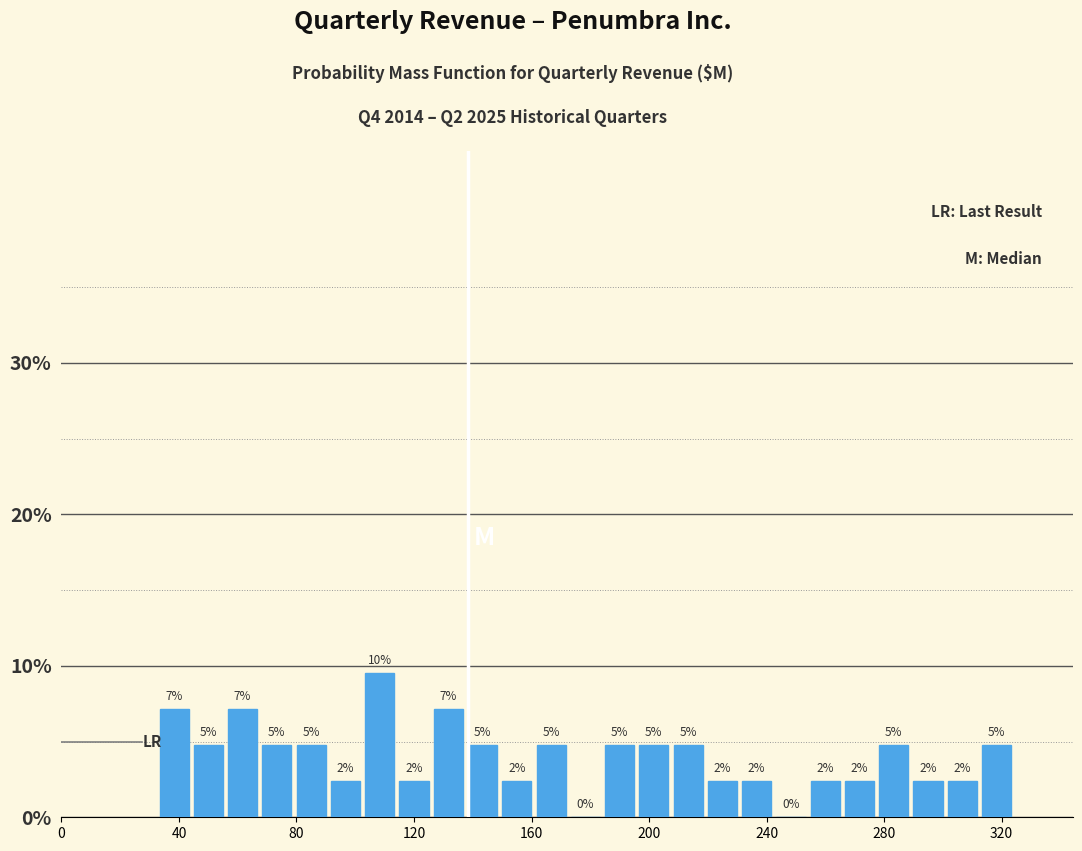

Around what value on the x-axis is the tallest bar? Give the approximate position of its centre, as read against the axis.

110